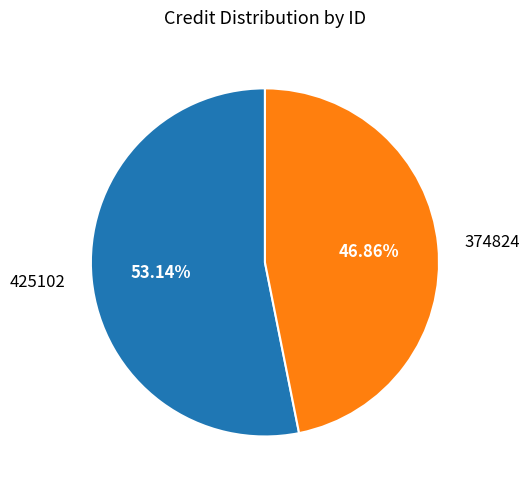

How many slices are in this pie chart?

2